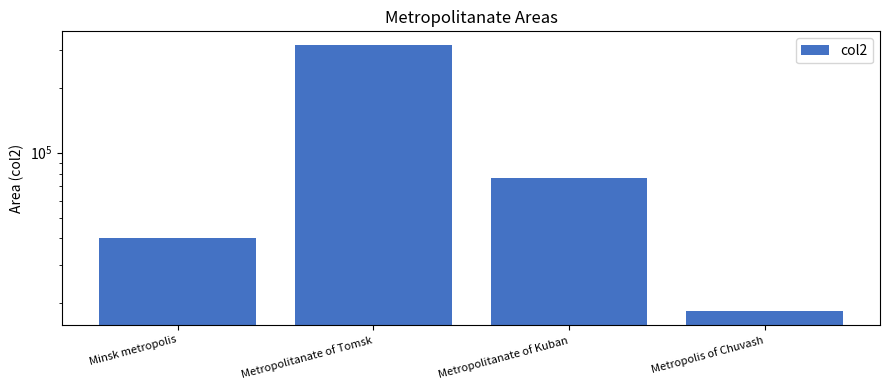

How many data points are less than 76000?

2